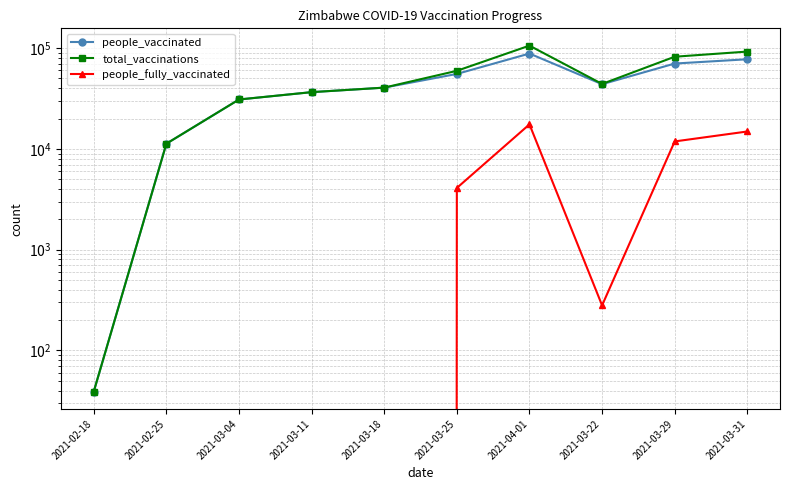

Reading left to right, what are all the values shown in this chart?

people_vaccinated: 2021-02-18=39	2021-02-25=11264	2021-03-04=30915	2021-03-11=36565	2021-03-18=40548	2021-03-25=55438	2021-04-01=88337	2021-03-22=43840	2021-03-29=70297	2021-03-31=77541
total_vaccinations: 2021-02-18=39	2021-02-25=11264	2021-03-04=30915	2021-03-11=36565	2021-03-18=40548	2021-03-25=59533	2021-04-01=105853	2021-03-22=44120	2021-03-29=82156	2021-03-31=92426
people_fully_vaccinated: 2021-02-18=0	2021-02-25=0	2021-03-04=0	2021-03-11=0	2021-03-18=0	2021-03-25=4095	2021-04-01=17516	2021-03-22=280	2021-03-29=11859	2021-03-31=14885